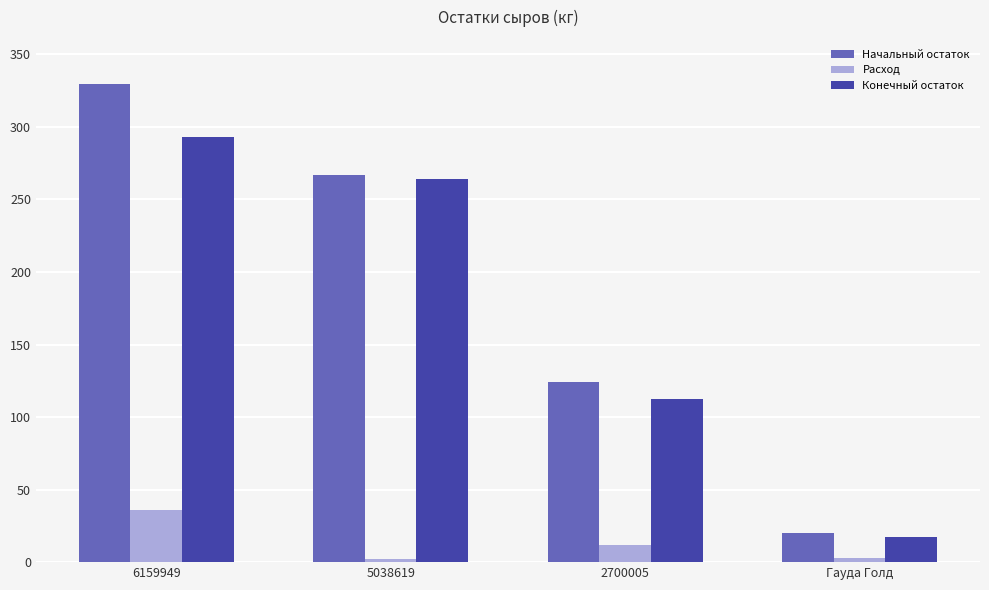

What value does the Конечный остаток series have at Гауда Голд?

17.6